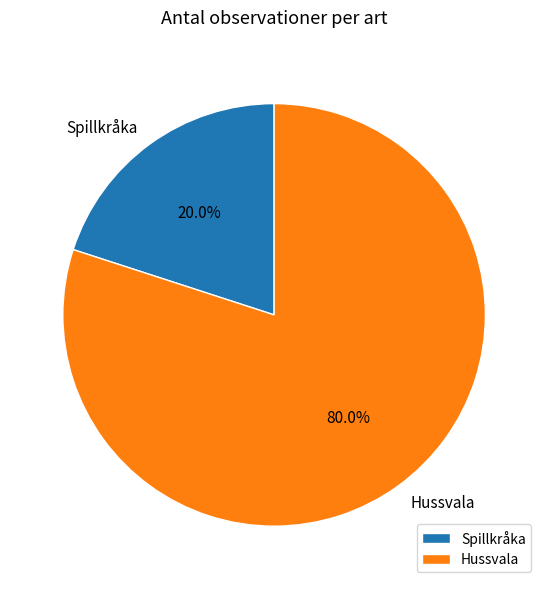

Is it true that Hussvala is 86% of the pie?

False